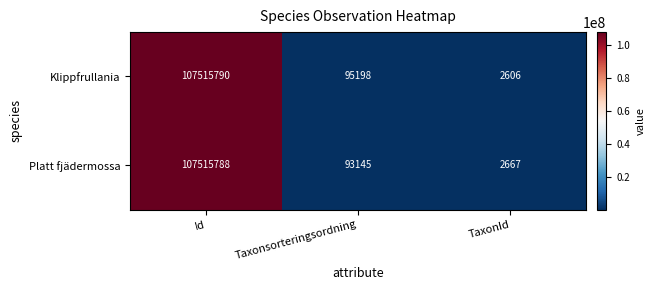

What is the smallest value displayed?

2606